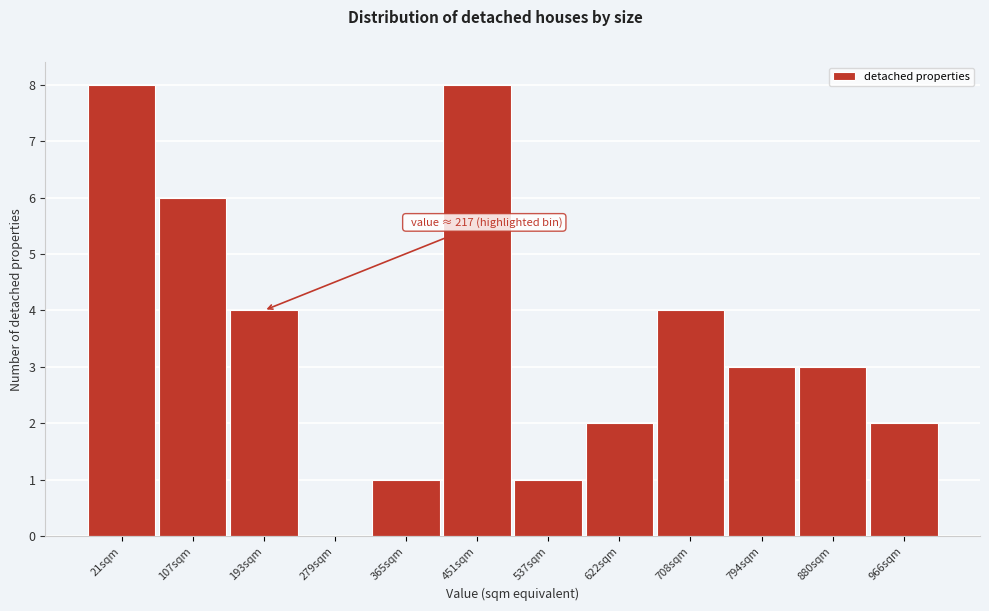

Reading right to left, extract all data points from this chart.

966sqm=2	880sqm=3	794sqm=3	708sqm=4	622sqm=2	537sqm=1	451sqm=8	365sqm=1	279sqm=0	193sqm=4	107sqm=6	21sqm=8